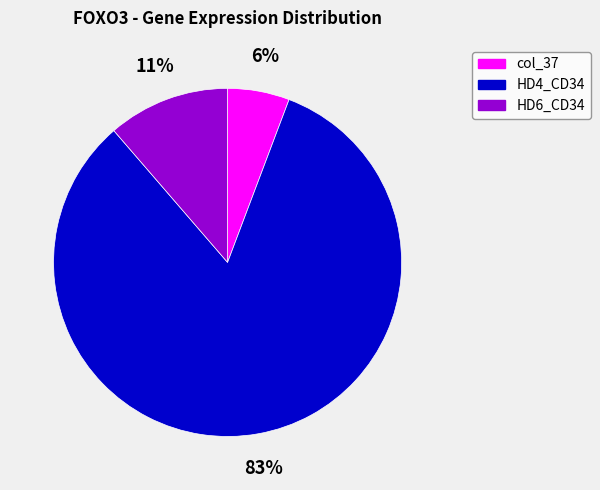

What is the majority slice?

HD4_CD34